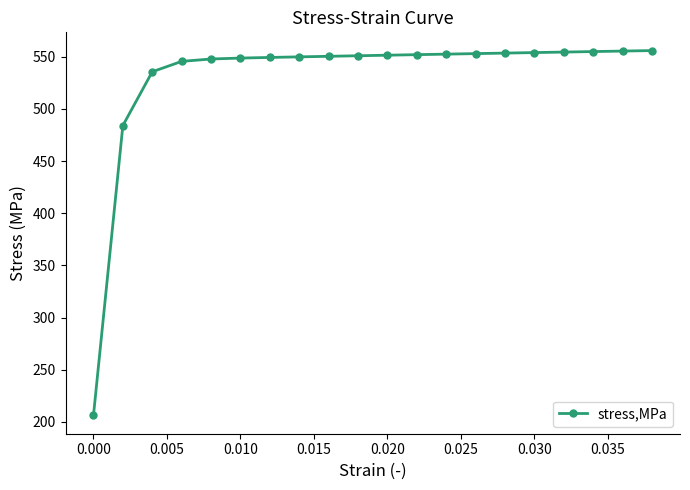

What is the greatest value displayed?

556.0